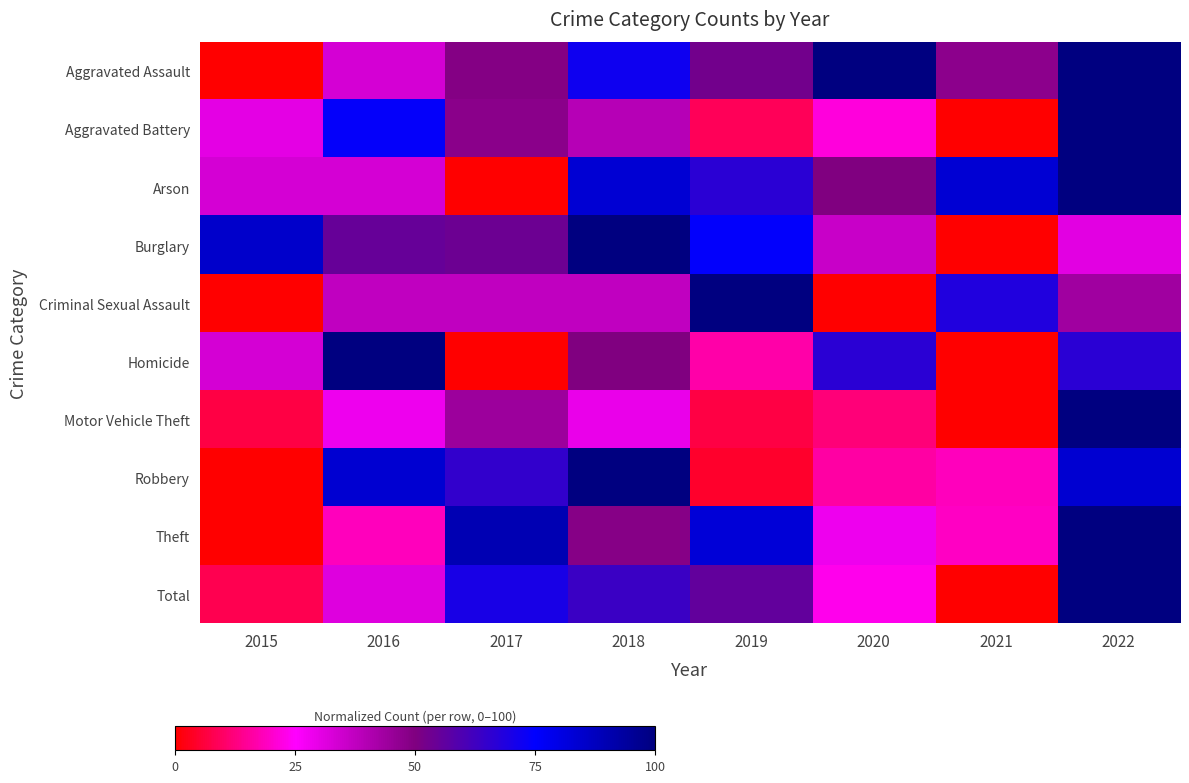

At which category is the sum across all series the highest?

2022